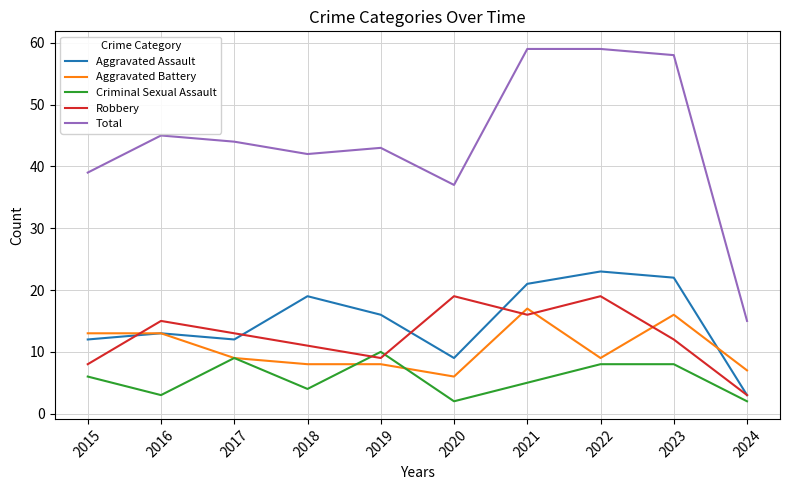

Which series has the largest total across all categories?

Total